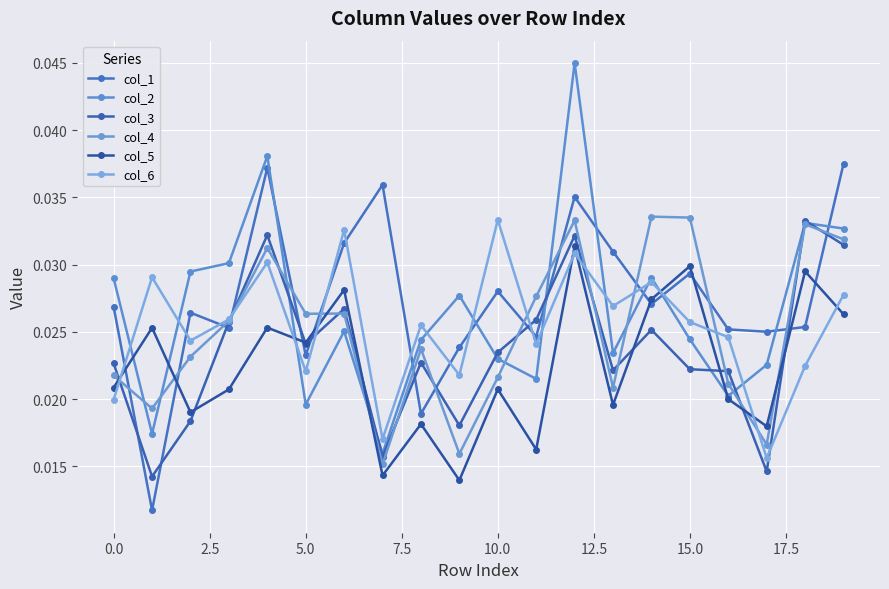

Which series has the widest spread of values?

col_2